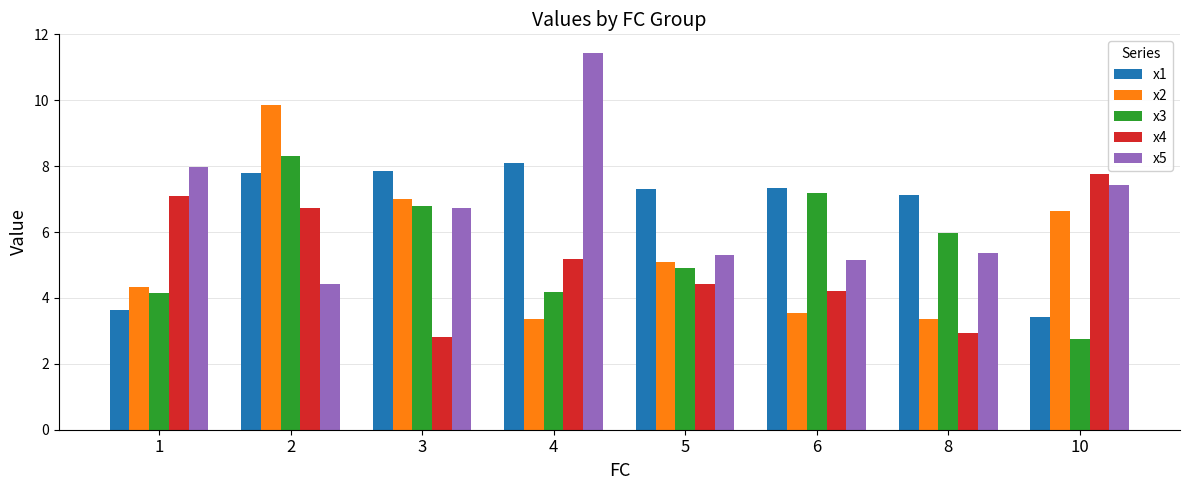

At which label does x4 reach its peak?

10